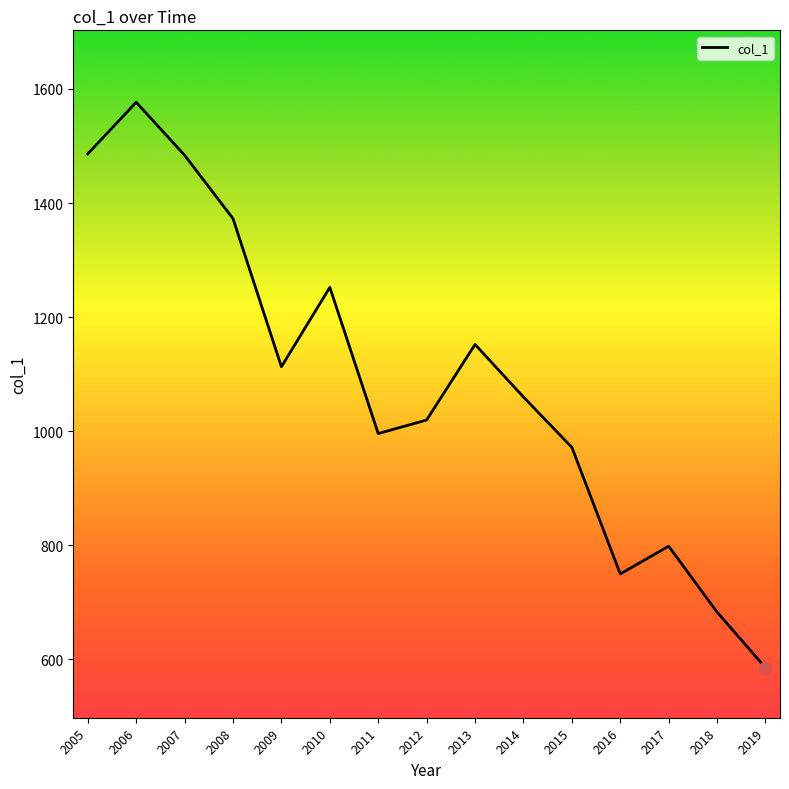

What is the ratio of the value at 2014 to the value at 2009?

1.0